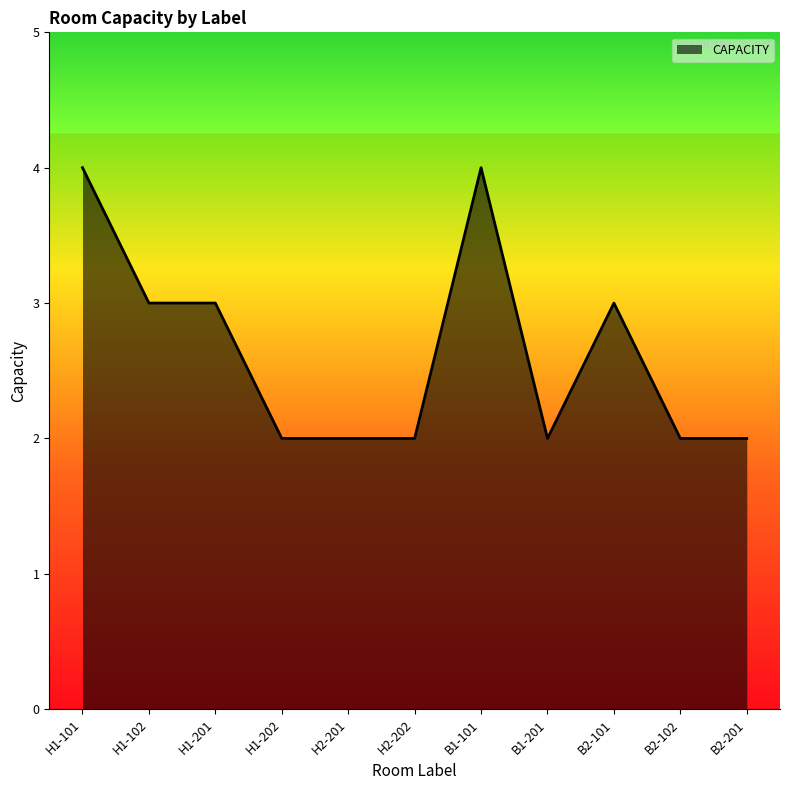

Reading left to right, extract all data points from this chart.

4	3	3	2	2	2	4	2	3	2	2